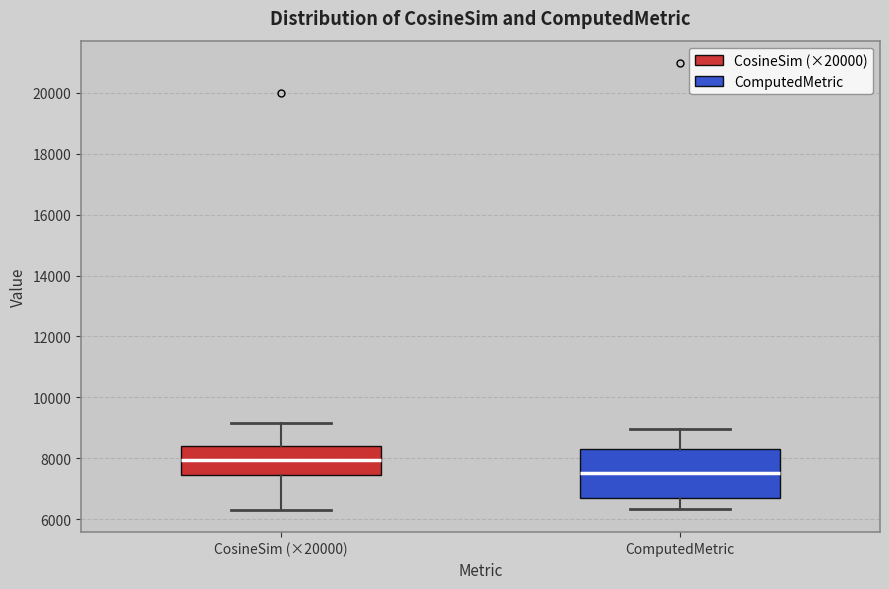

Reading left to right, read every box against the y-axis: the position of its median line, the range the box covers, and the ends of its whiskers. The values are not printed on the chart, so give them approximately, as read against the axis.

CosineSim (×20000): median 8000, box 7400 to 8400, whiskers 6400 to 9200
ComputedMetric: median 7600, box 6800 to 8200, whiskers 6400 to 9000